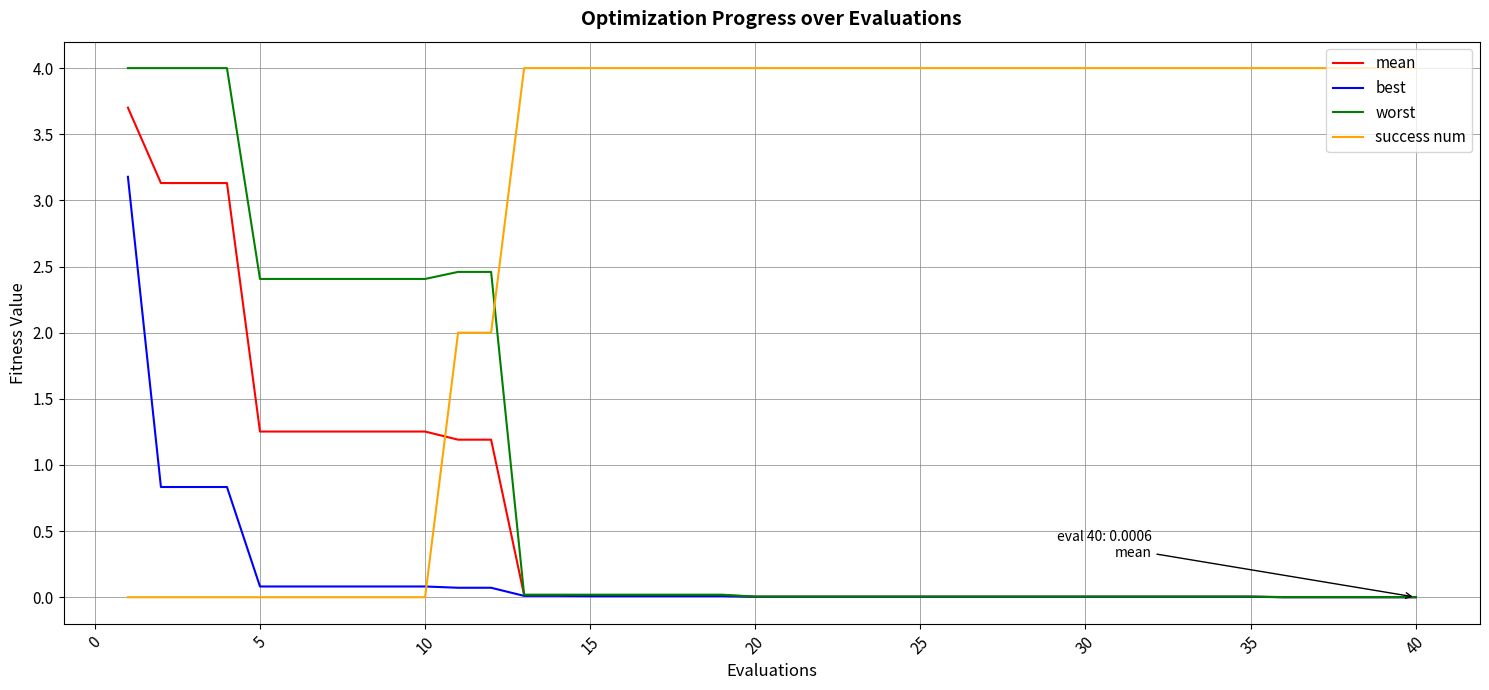

At how many categories does at least one series exceed 2?

40